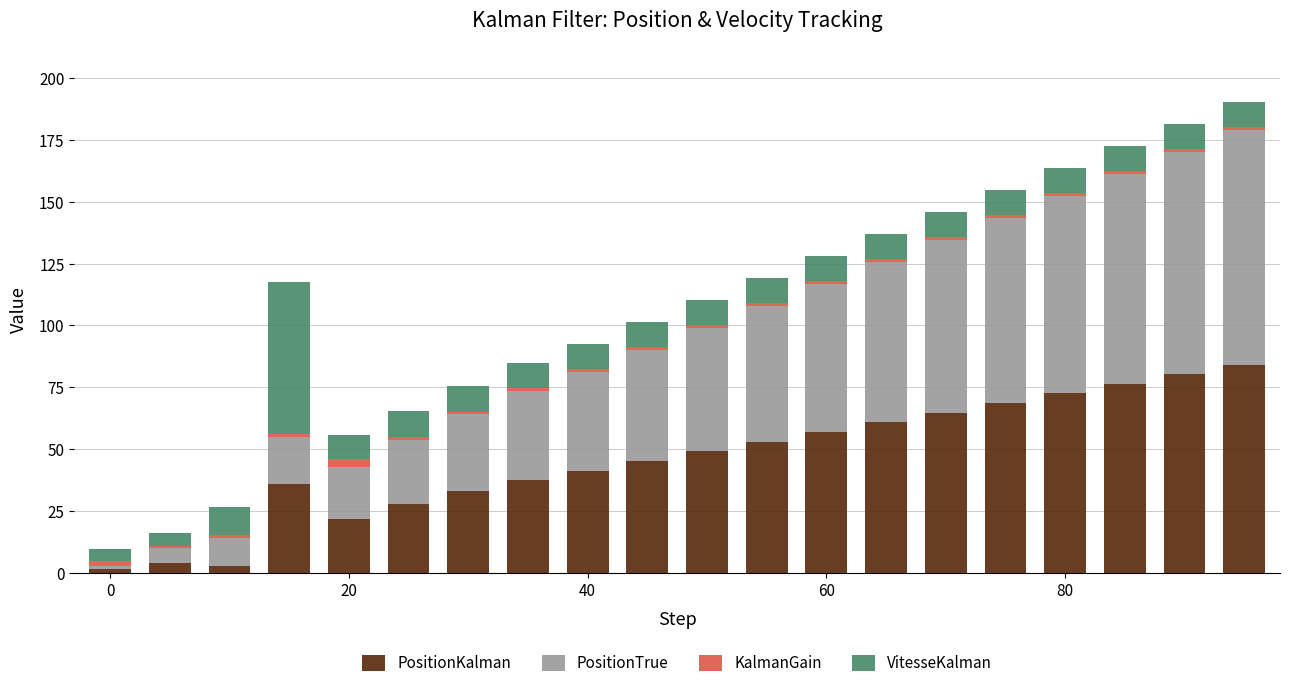

What is the maximum value for PositionKalman?

84.2